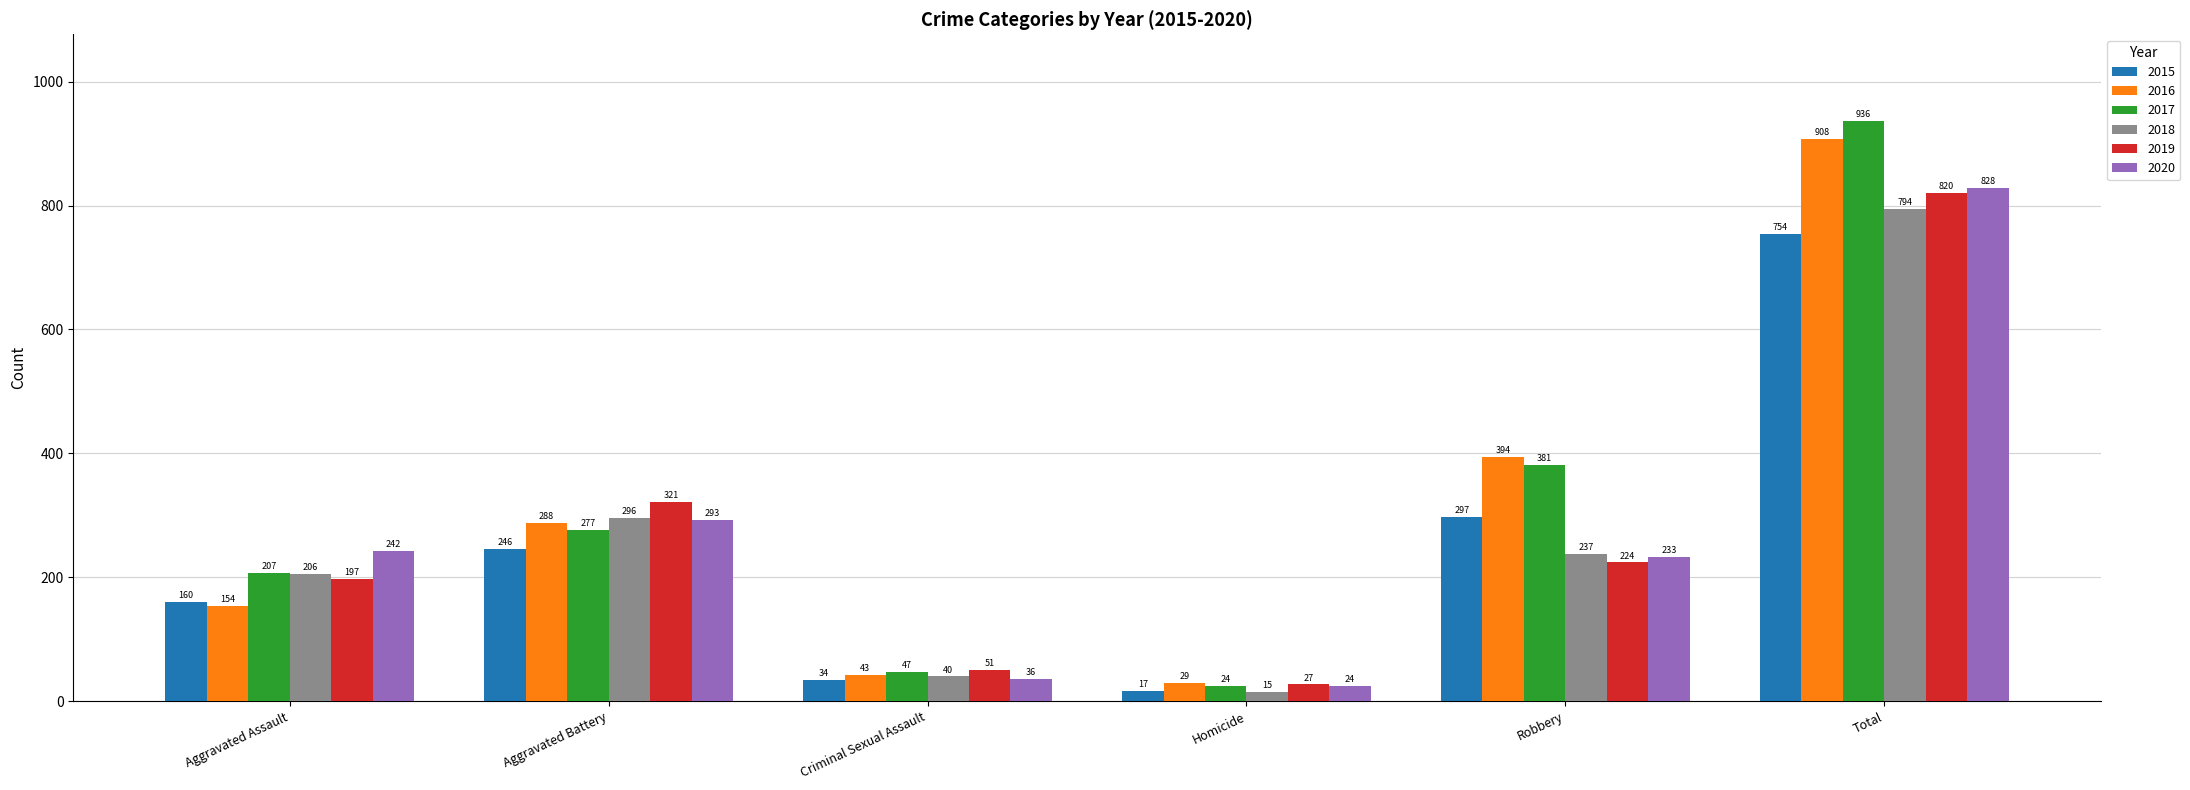

Reading left to right, extract all data points from this chart.

2015: Aggravated Assault=160	Aggravated Battery=246	Criminal Sexual Assault=34	Homicide=17	Robbery=297	Total=754
2016: Aggravated Assault=154	Aggravated Battery=288	Criminal Sexual Assault=43	Homicide=29	Robbery=394	Total=908
2017: Aggravated Assault=207	Aggravated Battery=277	Criminal Sexual Assault=47	Homicide=24	Robbery=381	Total=936
2018: Aggravated Assault=206	Aggravated Battery=296	Criminal Sexual Assault=40	Homicide=15	Robbery=237	Total=794
2019: Aggravated Assault=197	Aggravated Battery=321	Criminal Sexual Assault=51	Homicide=27	Robbery=224	Total=820
2020: Aggravated Assault=242	Aggravated Battery=293	Criminal Sexual Assault=36	Homicide=24	Robbery=233	Total=828